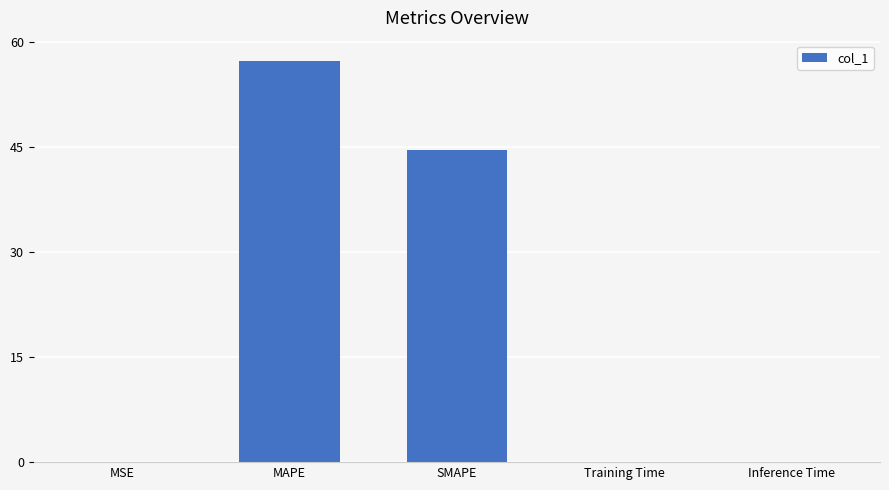

What value does the data have at Inference Time?

0.1